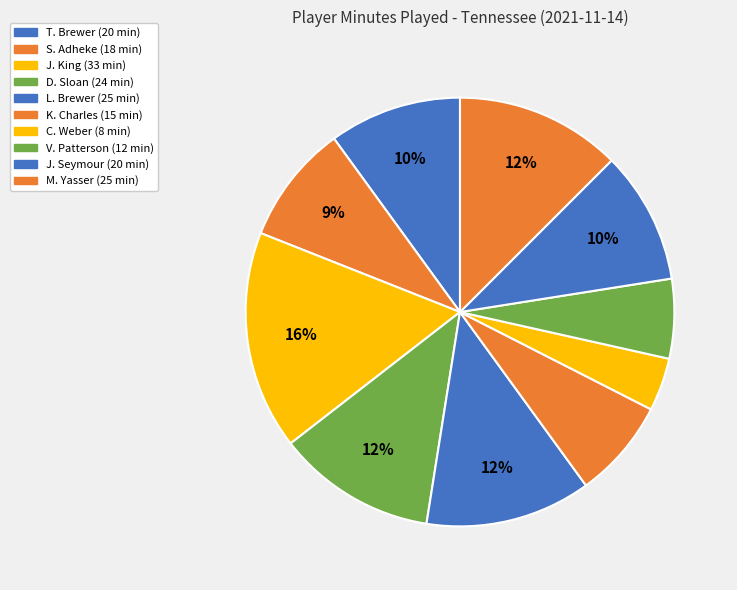

To the nearest percent, what is the difference between the largest and smallest slice percentages?

12%